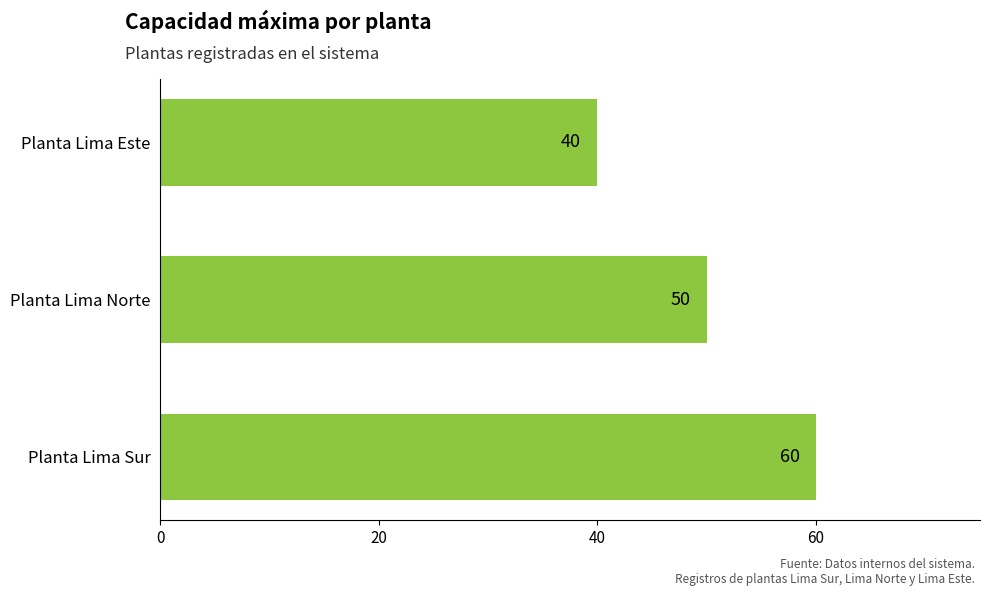

Count the number of data series in this chart.

1